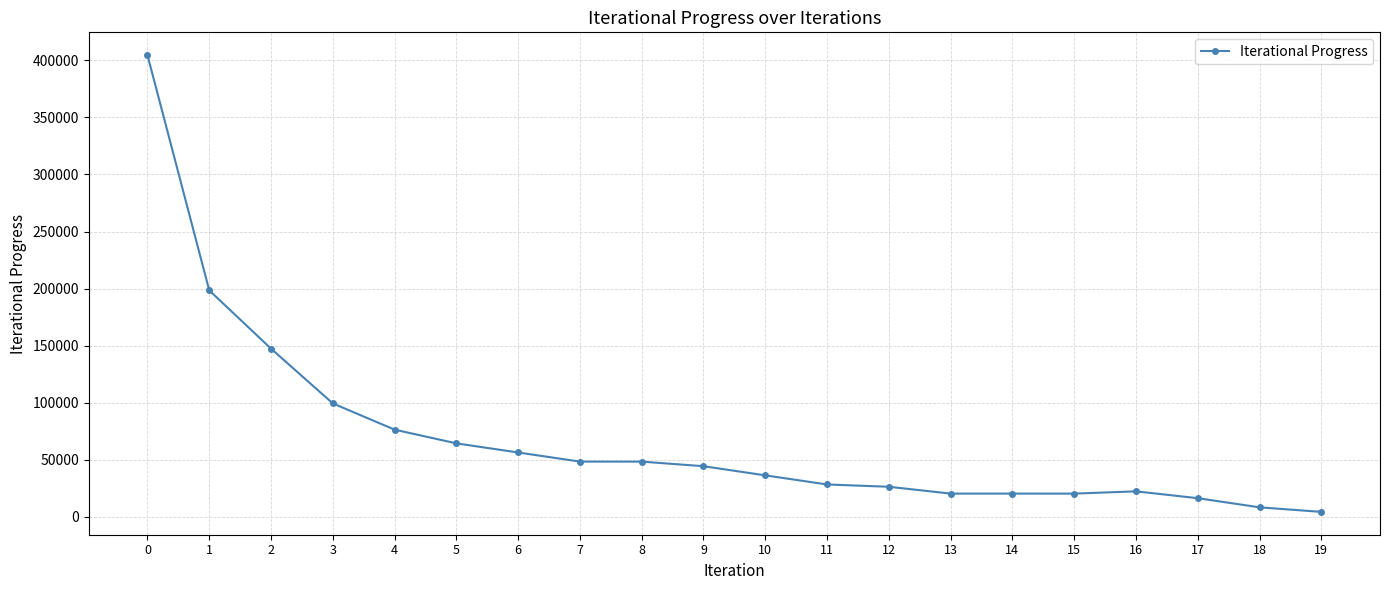

What is the value of the 20th point from the left?

4345